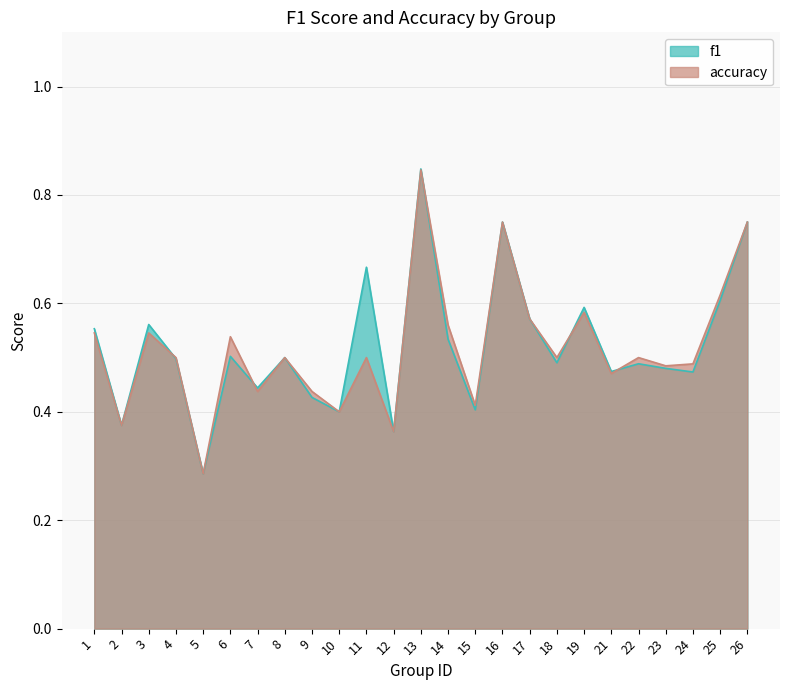

Which category has the highest value in the f1 series?

13